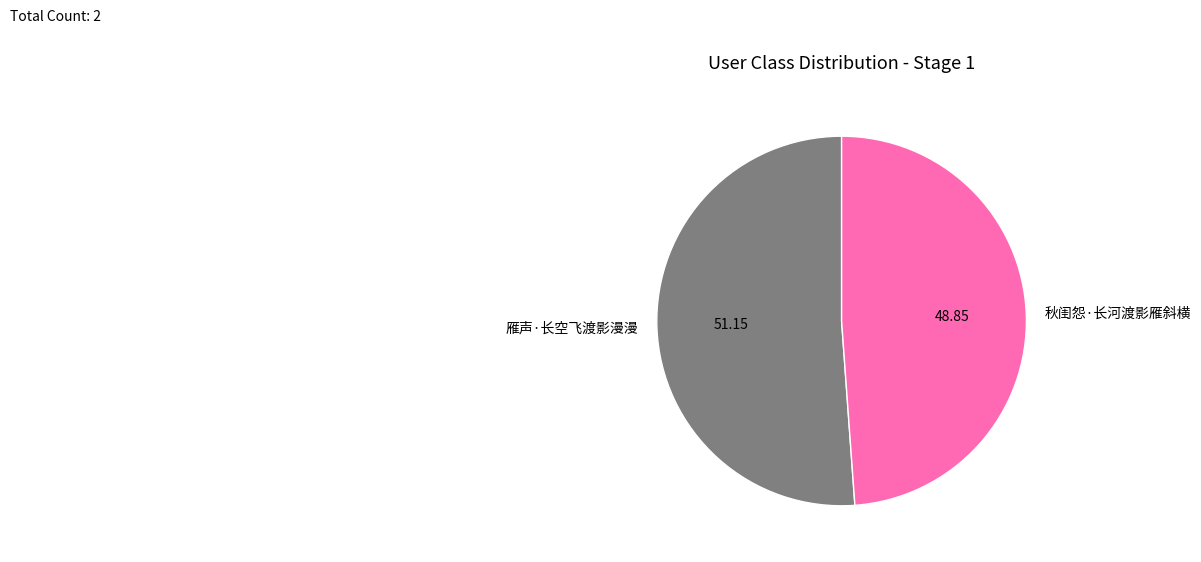

Which category has the biggest portion of the pie?

雁声·长空飞渡影漫漫